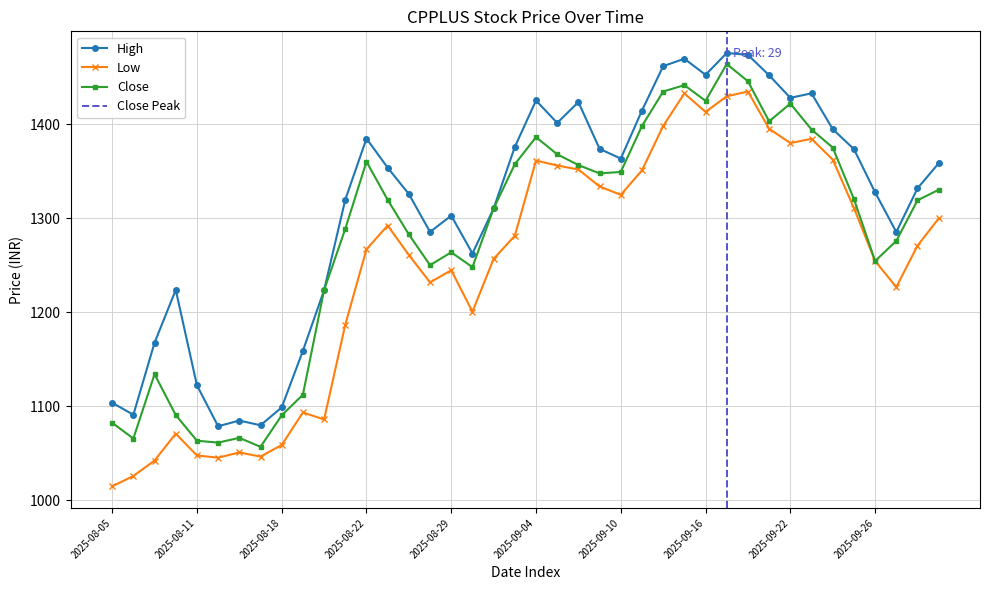

How many lines are shown in the chart?

3